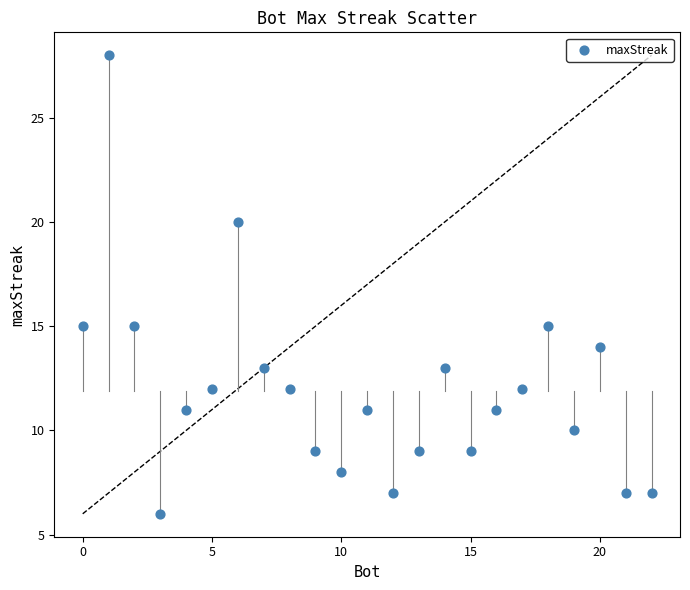

What is the range of Y values (max minus min)?

22